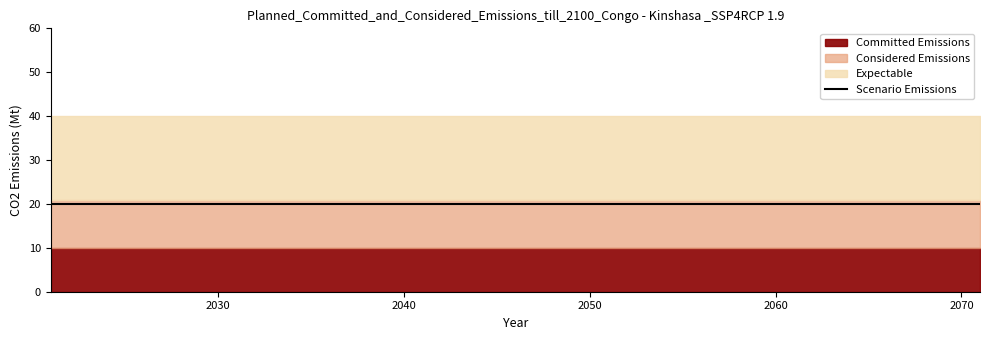

Which series has the largest total across all categories?

Scenario Emissions